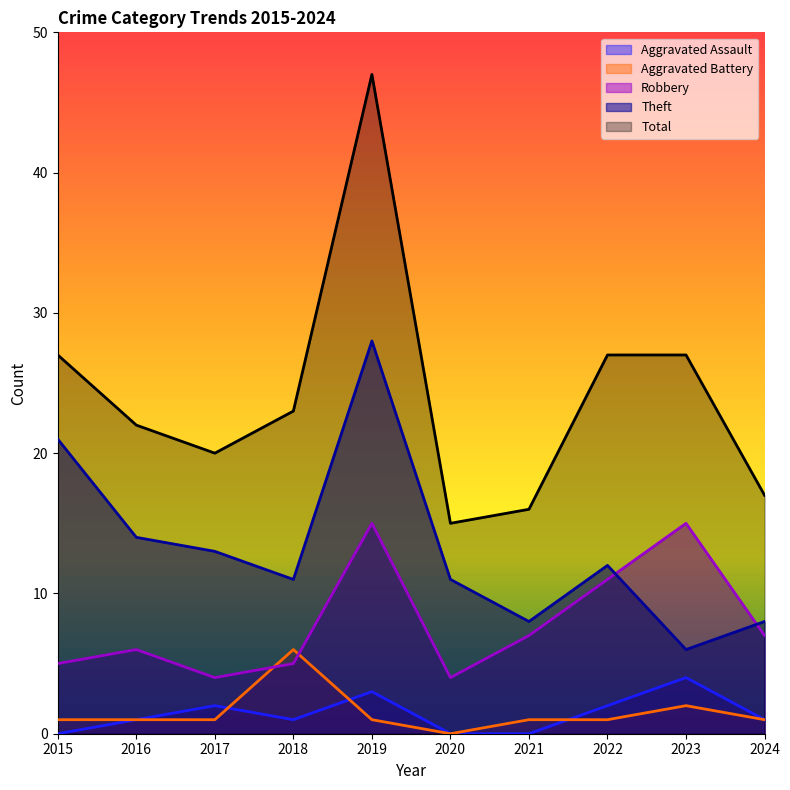

Is it true that Total equals 71 at 2019?

False